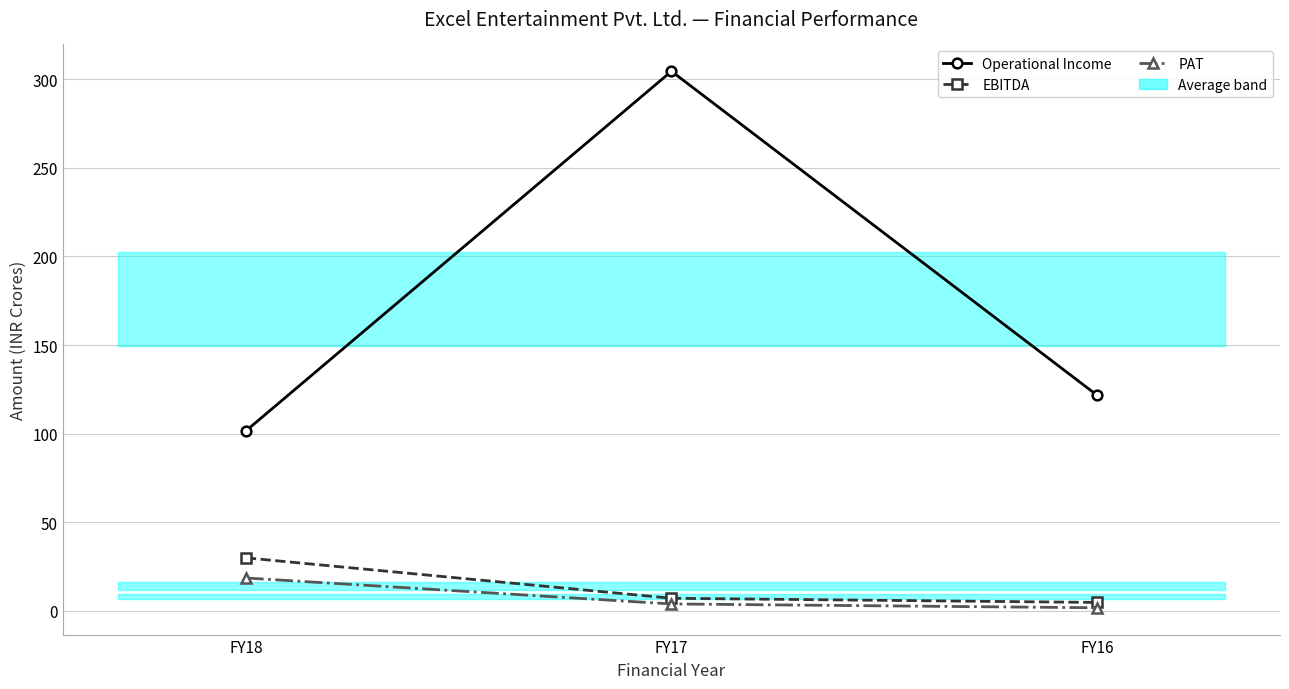

Is the value of PAT at FY17 greater than the value of Operational Income at FY16?

No